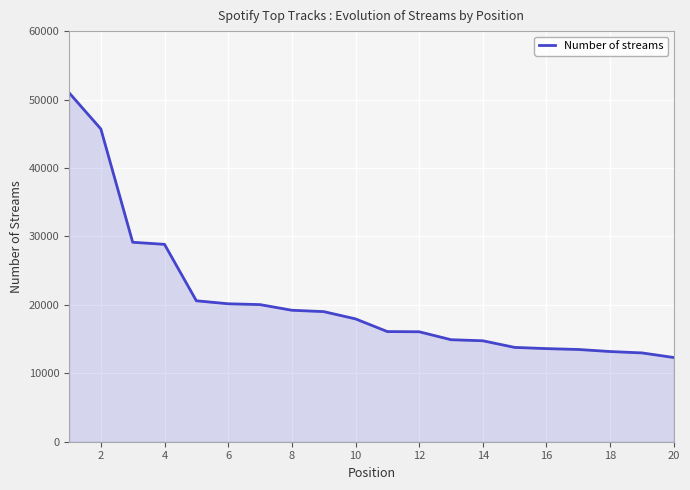

What is the difference between the maximum and minimum values?

38697